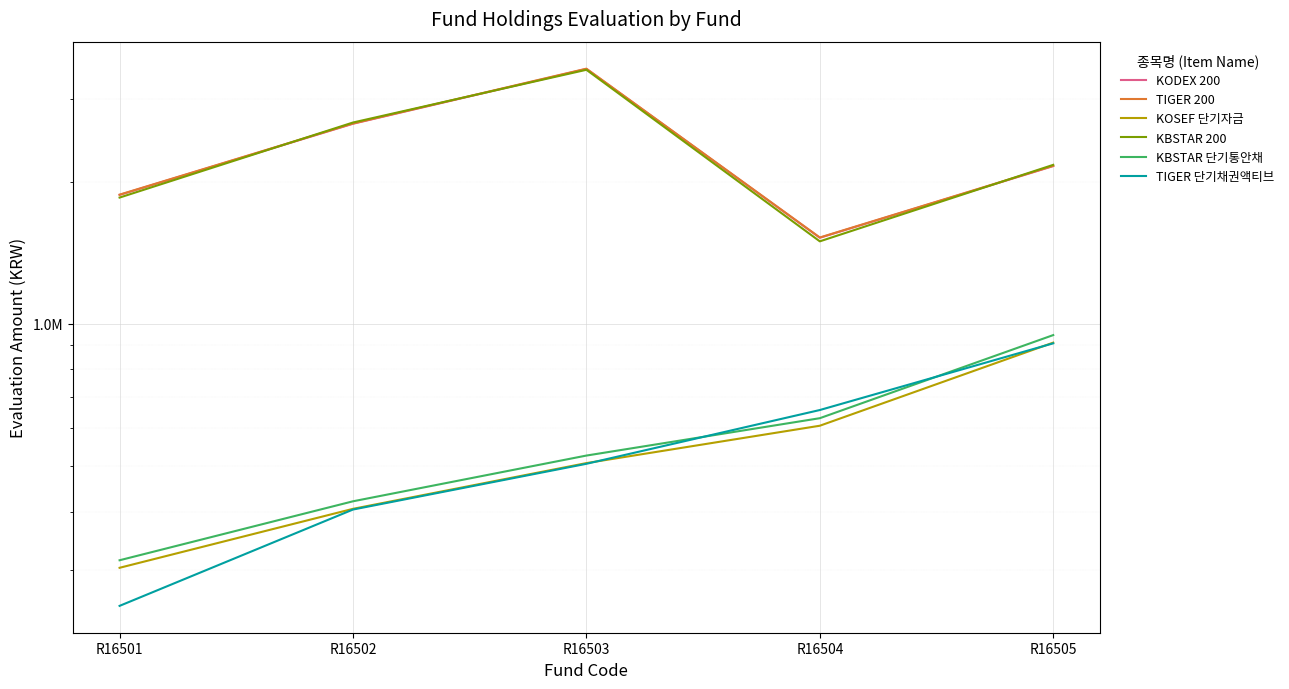

True or false: KBSTAR 단기통안채 has more than 2 interior local peaks.

False